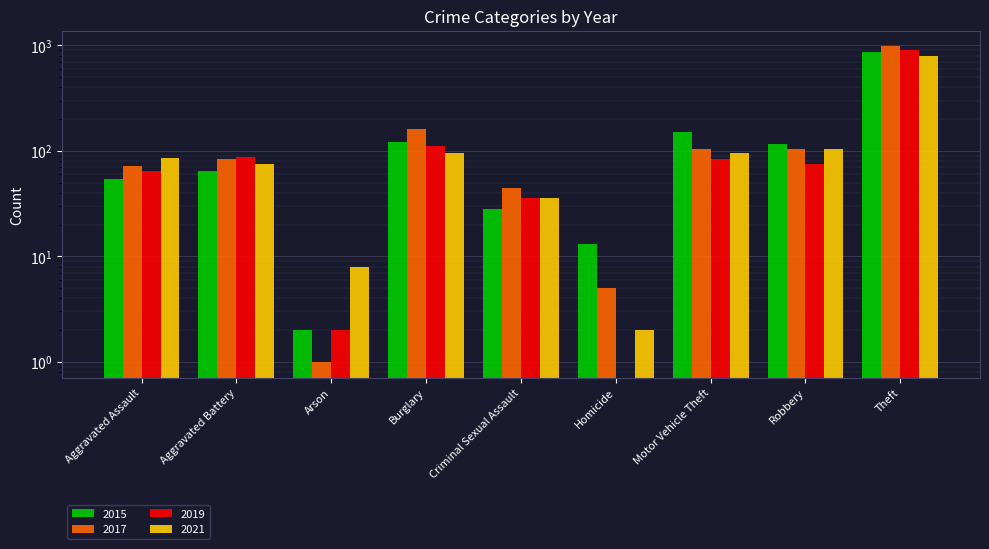

Rank the series by their maximum value, from lowest to highest.

2021, 2015, 2019, 2017